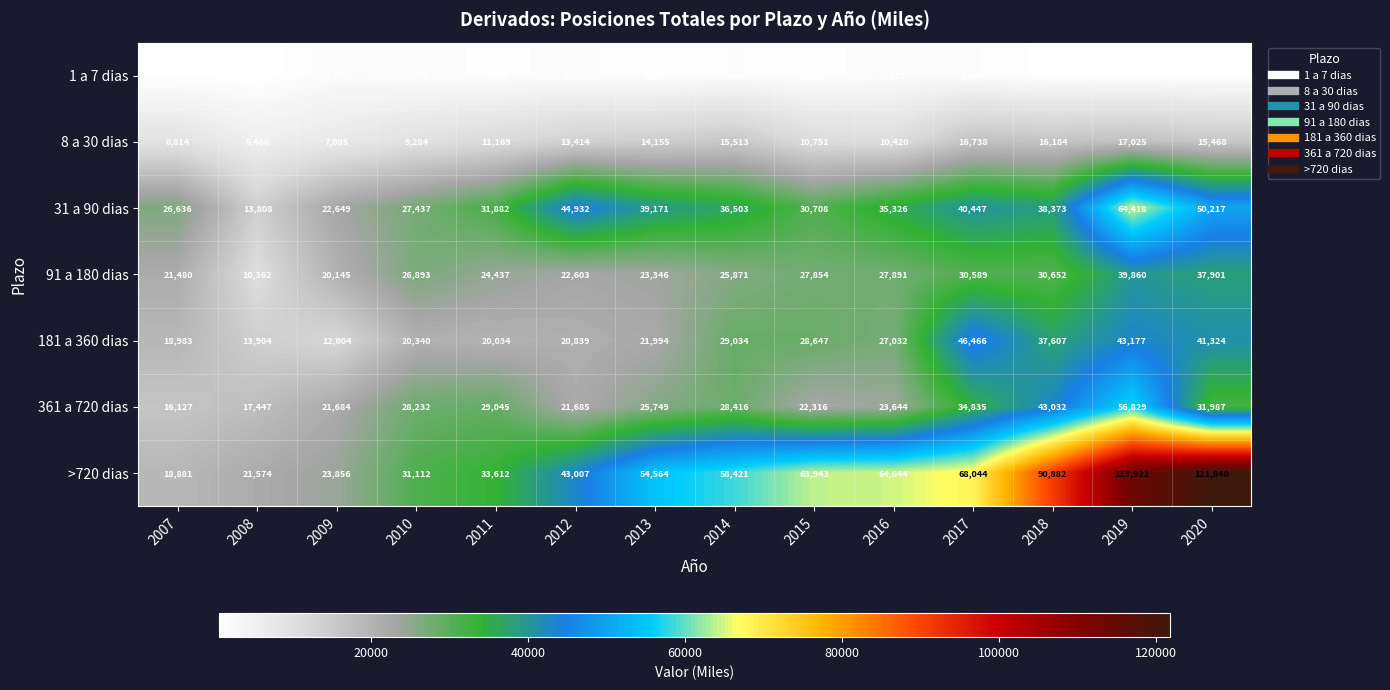

What is the difference between the maximum and minimum values in the 1 a 7 dias series?

1403